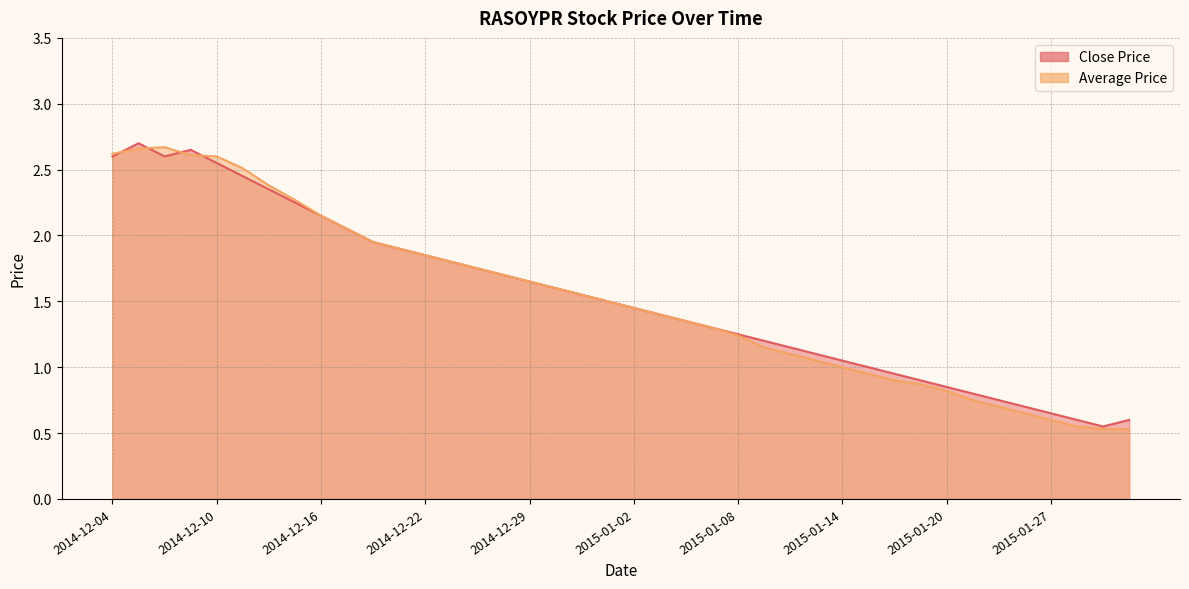

Which series changed the most between 2014-12-24 and 2015-01-16?

Average Price